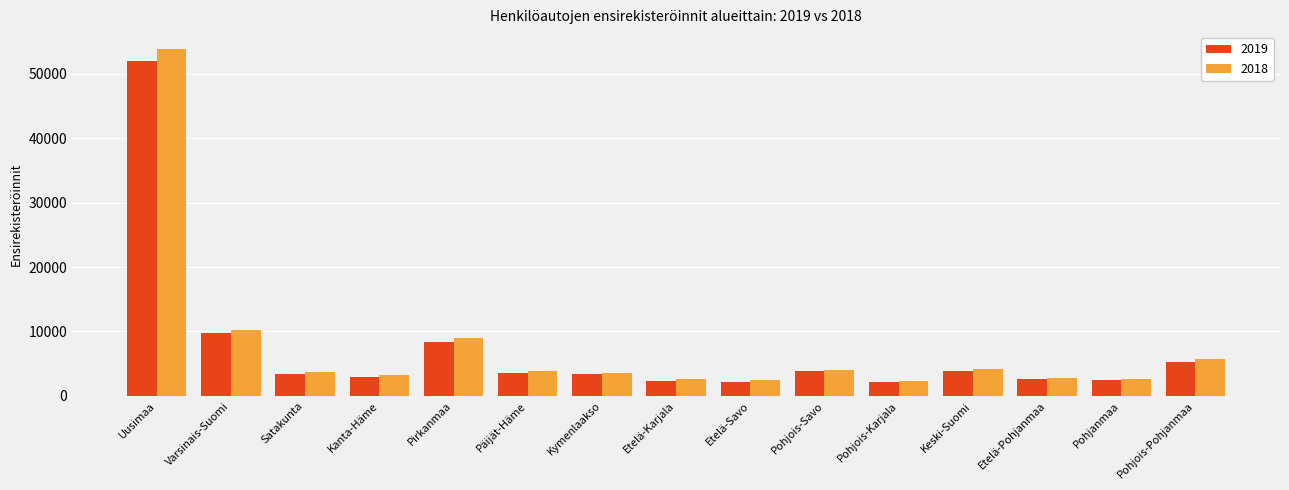

Which series has the widest spread of values?

2018